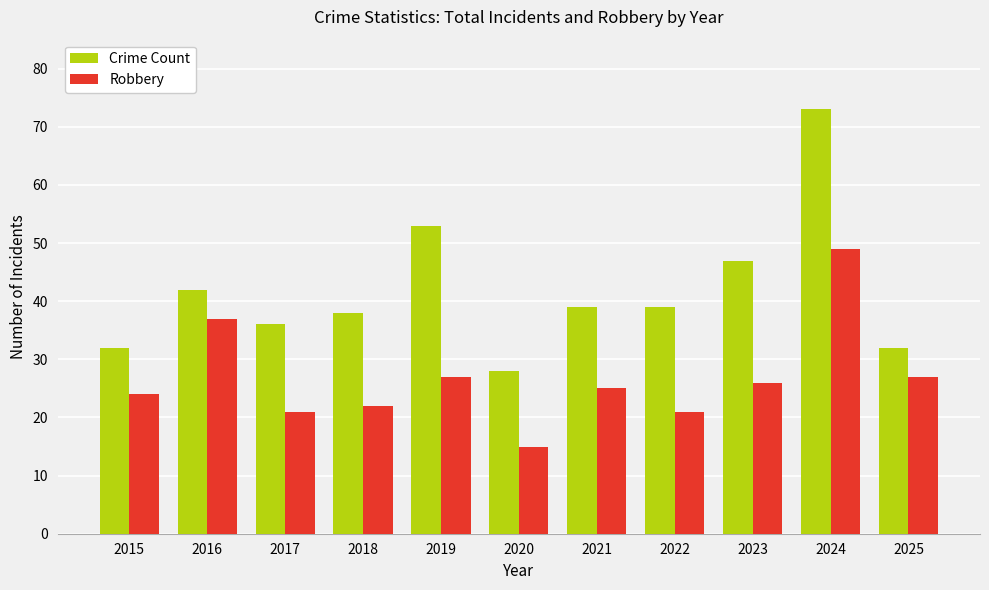

Reading left to right, transcribe all the data shown in this chart.

Crime Count: 32	42	36	38	53	28	39	39	47	73	32
Robbery: 24	37	21	22	27	15	25	21	26	49	27